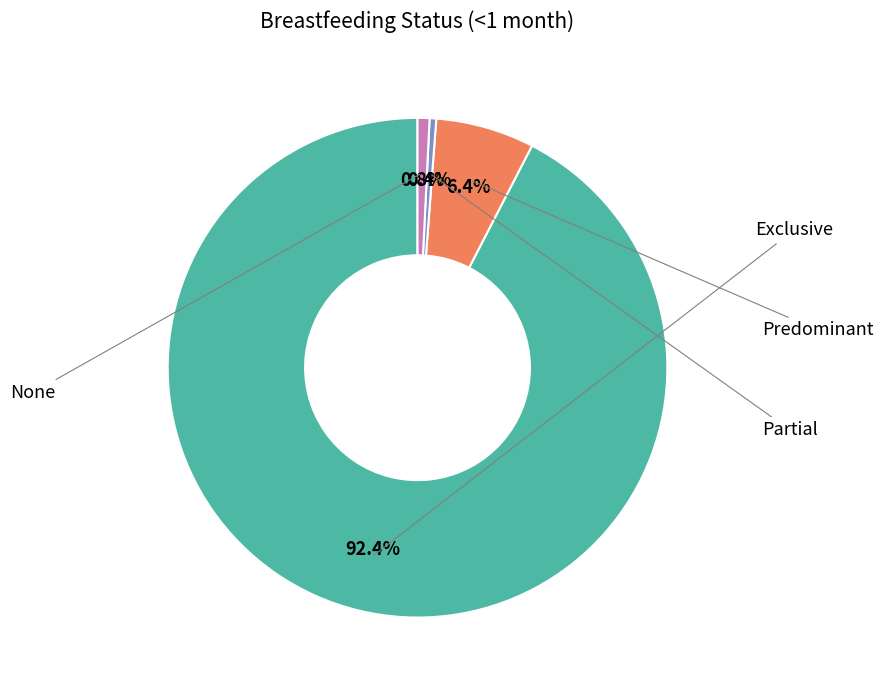

Is there any slice that represents more than half of the pie?

Yes